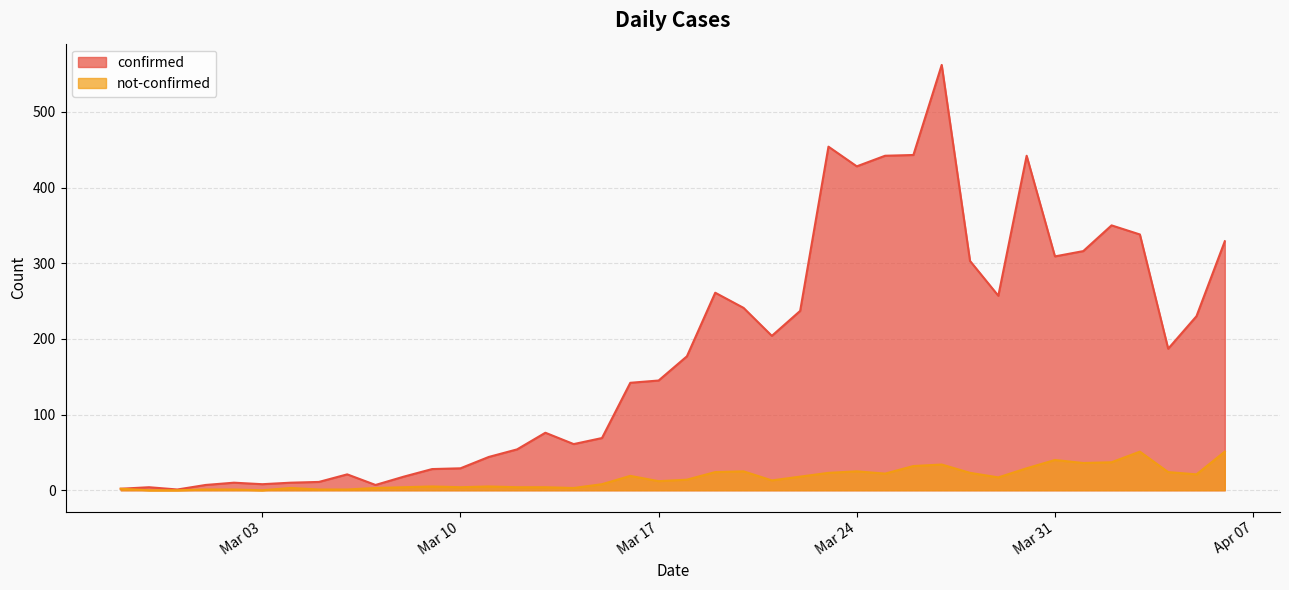

List the series in order of their overall mean, lowest first.

not-confirmed, confirmed